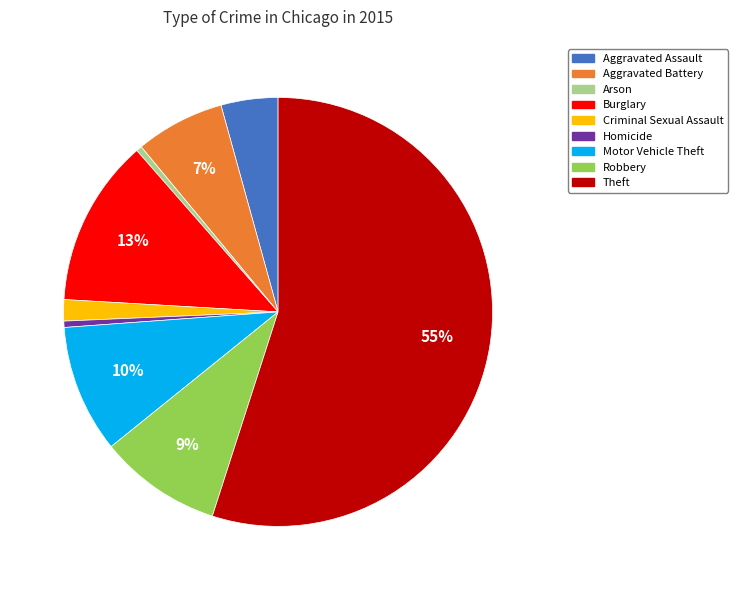

Between Criminal Sexual Assault and Robbery, which is larger?

Robbery